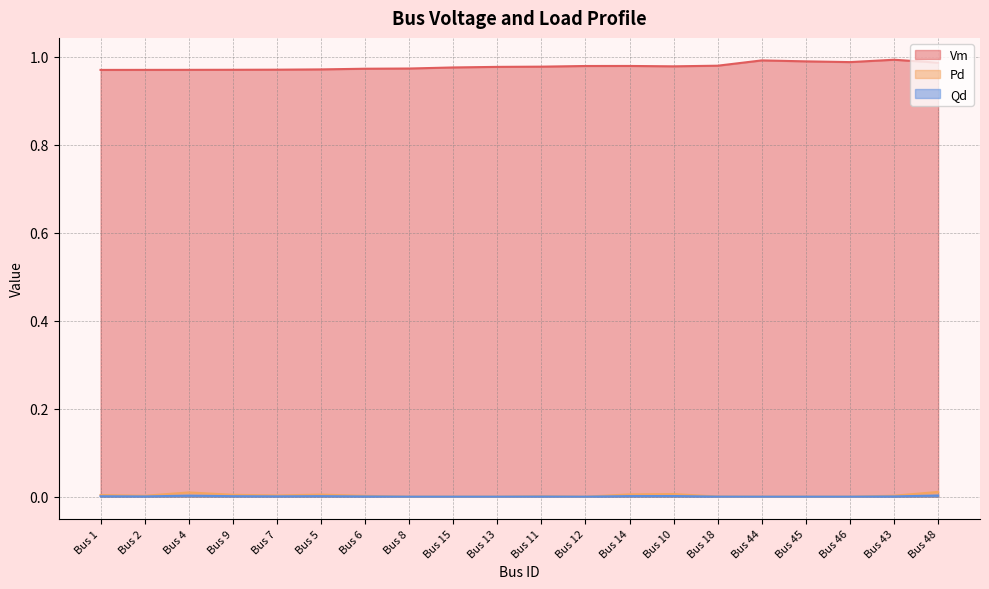

True or false: Vm has a value of 1.6 at Bus 18.

False